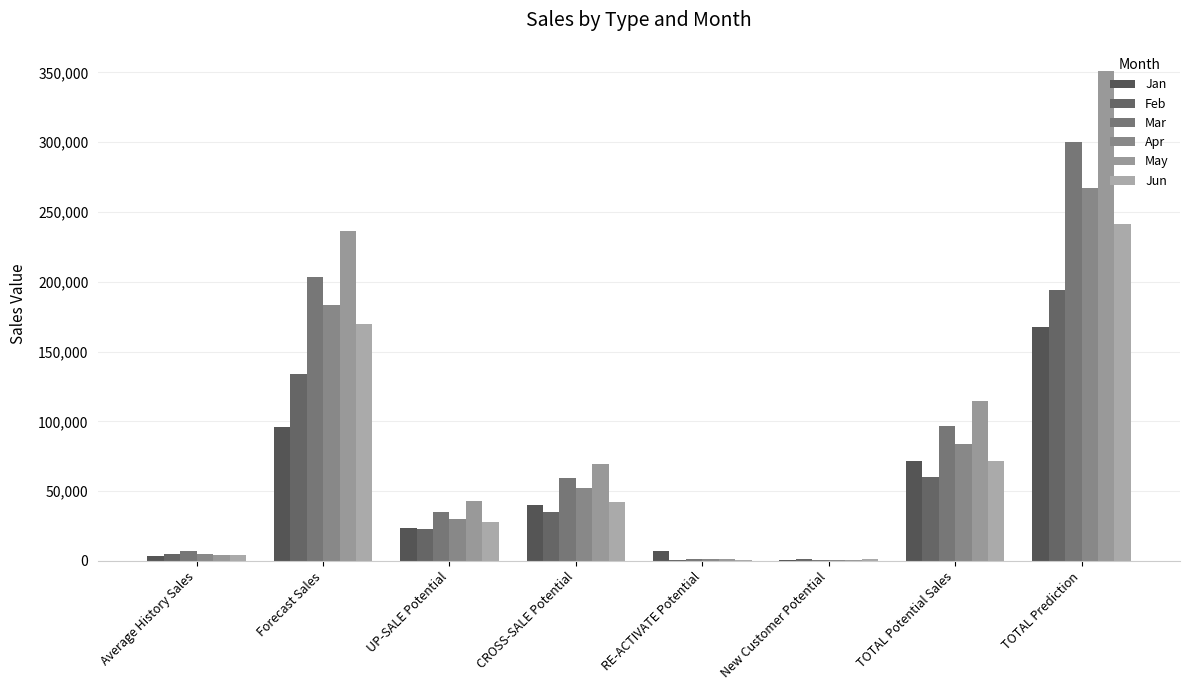

Reading left to right, extract all data points from this chart.

Jan: 3569.9	95822.3	23722.1	40076.6	7006.3	938.6	71743.6	167565.9
Feb: 4836.8	133755.3	22551.0	35420.3	859.9	1202.0	60033.3	193788.6
Mar: 6932.2	203694.4	35333.6	59127.6	1130.5	923.0	96514.7	300209.1
Apr: 4757.1	183228.7	29970.0	51952.8	1215.8	573.6	83712.2	266940.9
May: 4280.7	236513.8	42688.4	69248.4	1386.7	977.6	114301.2	350815.0
Jun: 4024.6	169581.3	27647.0	41938.3	992.3	1329.4	71907.0	241488.3